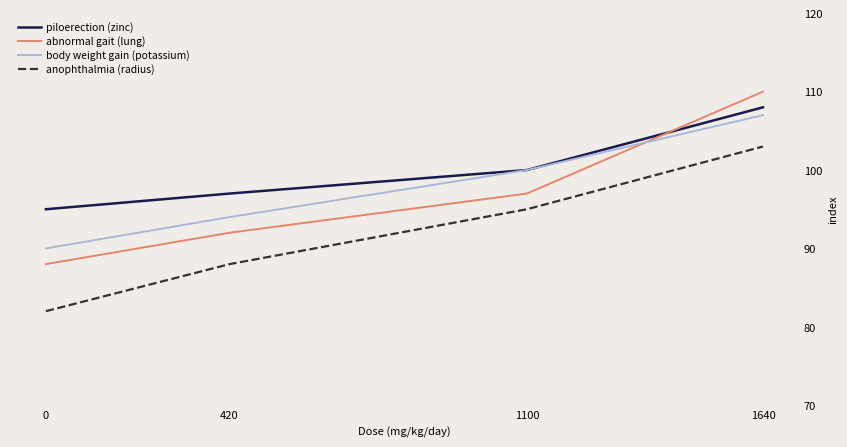

What is the maximum value shown in the chart?

110